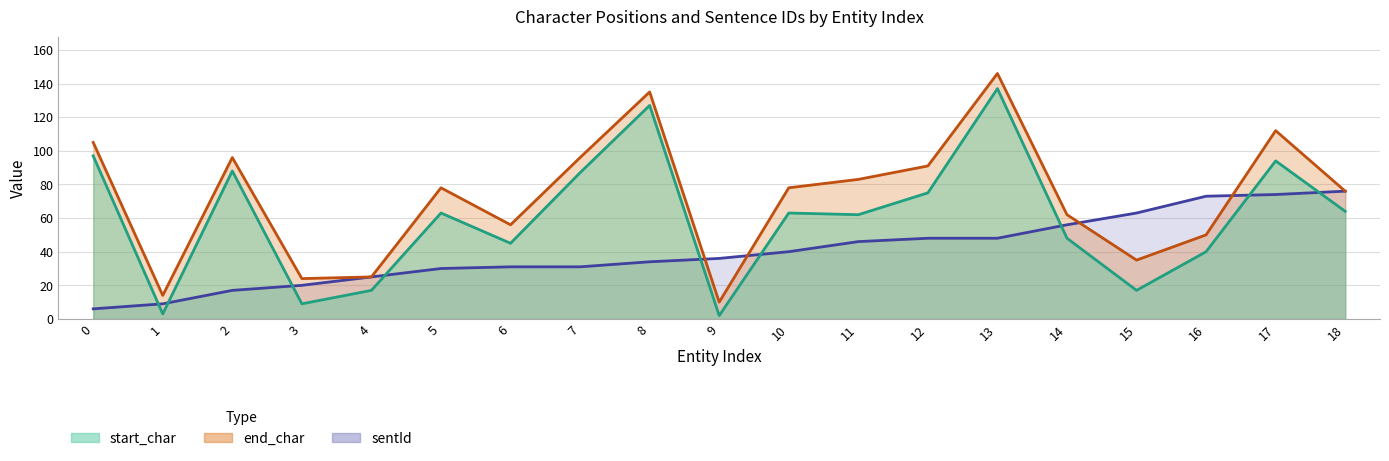

Where is end_char nearest to the value 78?

5